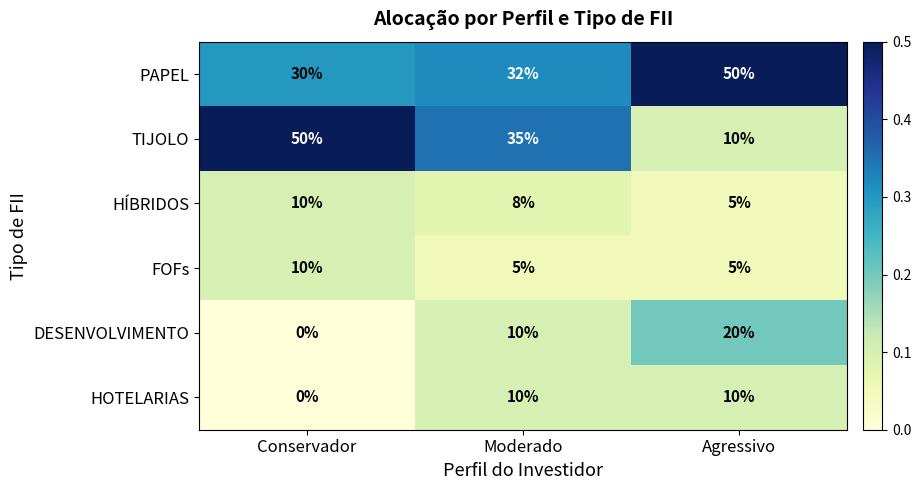

What is the spread (max minus min) of values at Moderado?

30